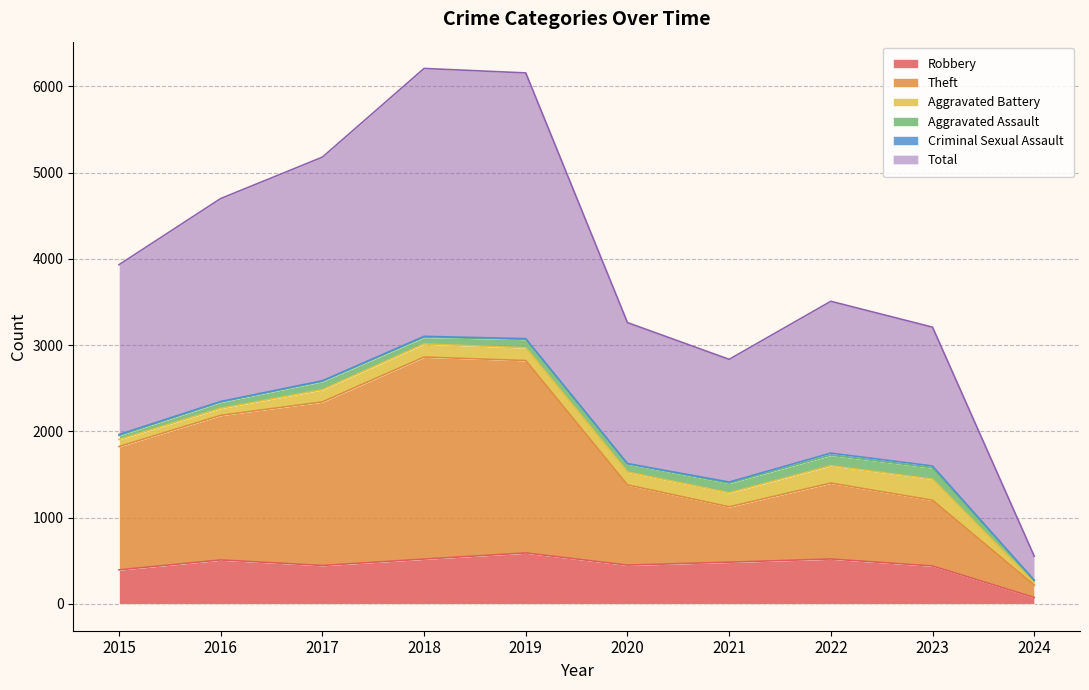

Which has a higher value, 2021 or 2024?

2021